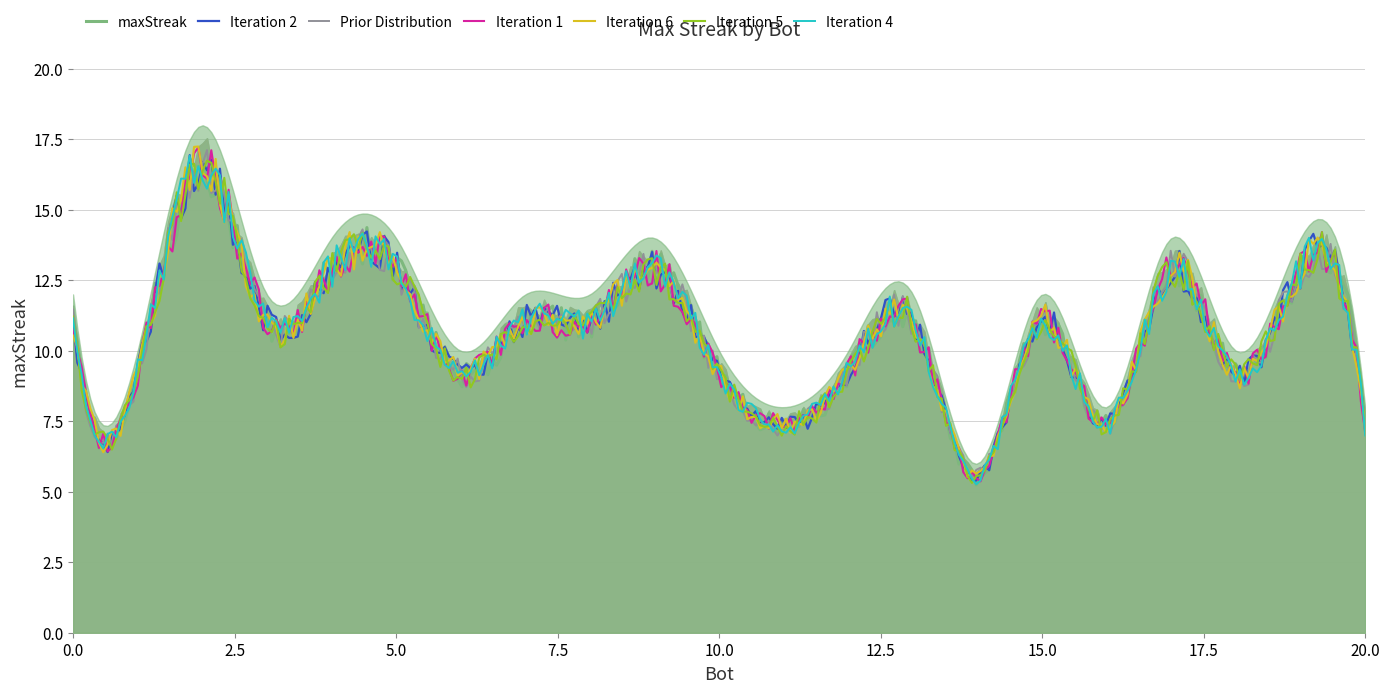

What is the change in value from 8 to 14?

-6